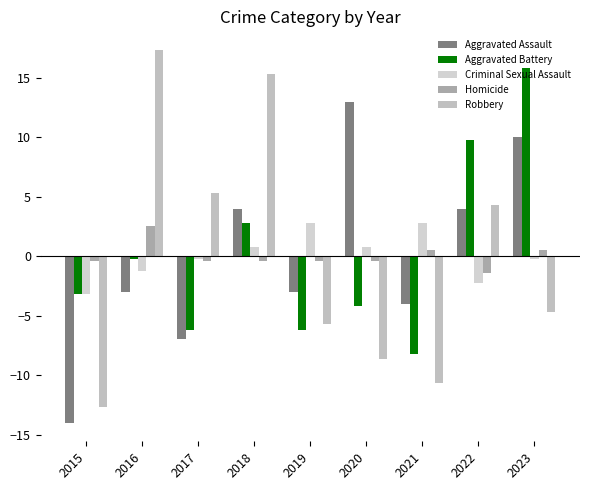

The value of Aggravated Battery at 2023 is 28.2. True or false?

False